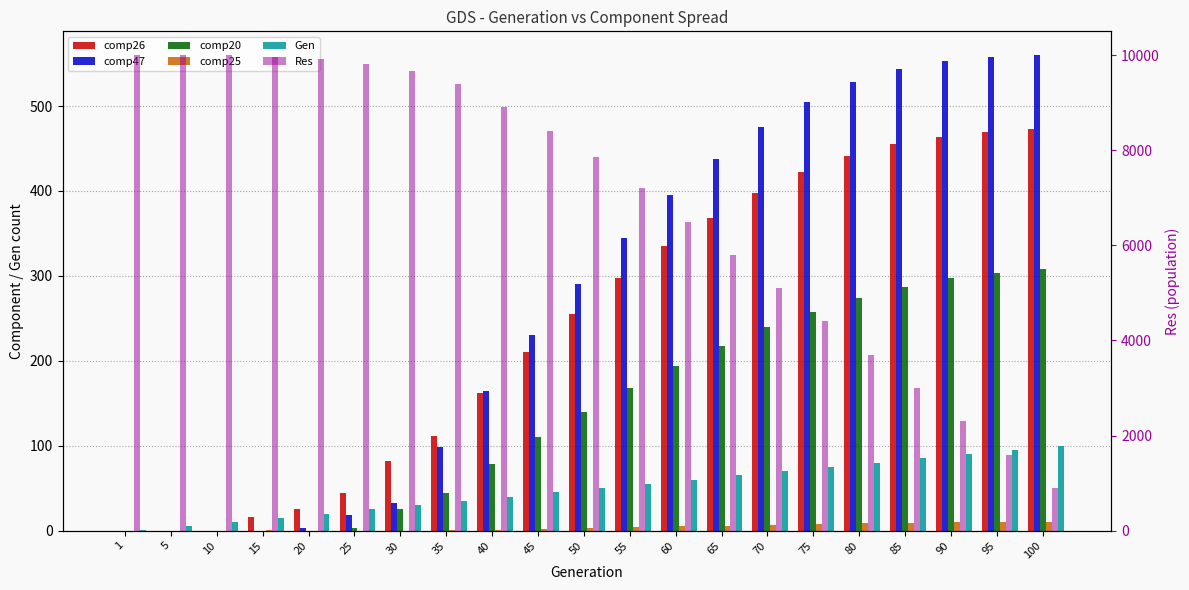

What is the difference between the maximum and minimum values in the Gen series?

99